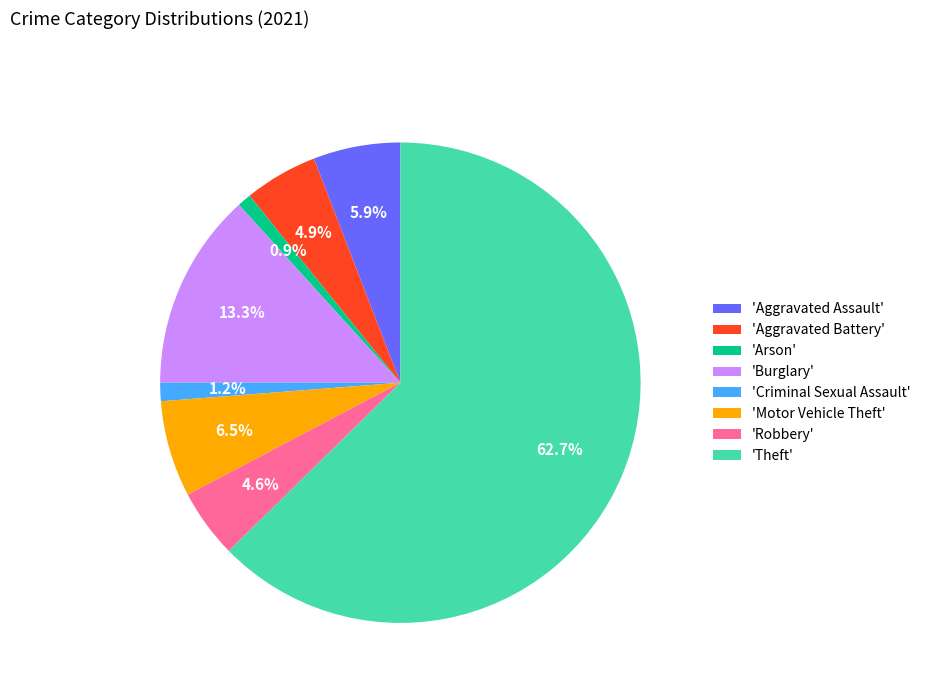

Combined, do 'Robbery' and 'Theft' account for over 50%?

Yes